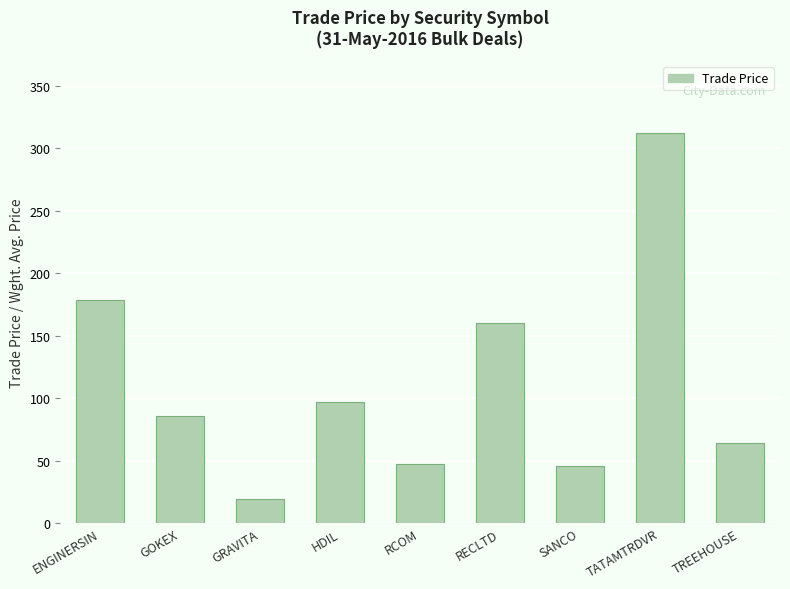

The chart shows a value of 267.0 at RECLTD. True or false?

False